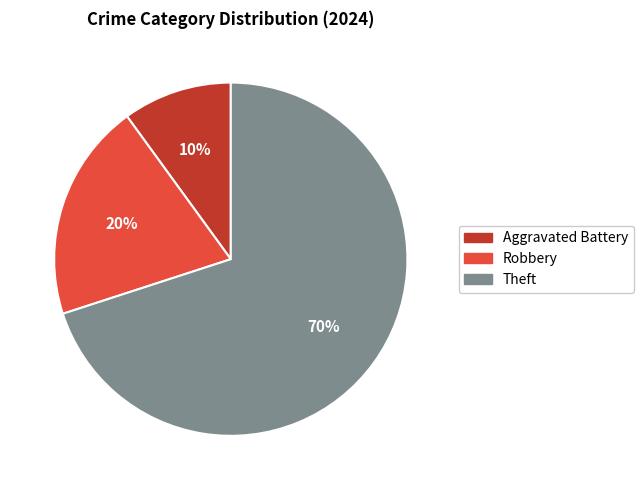

How many segments does this pie chart have?

3